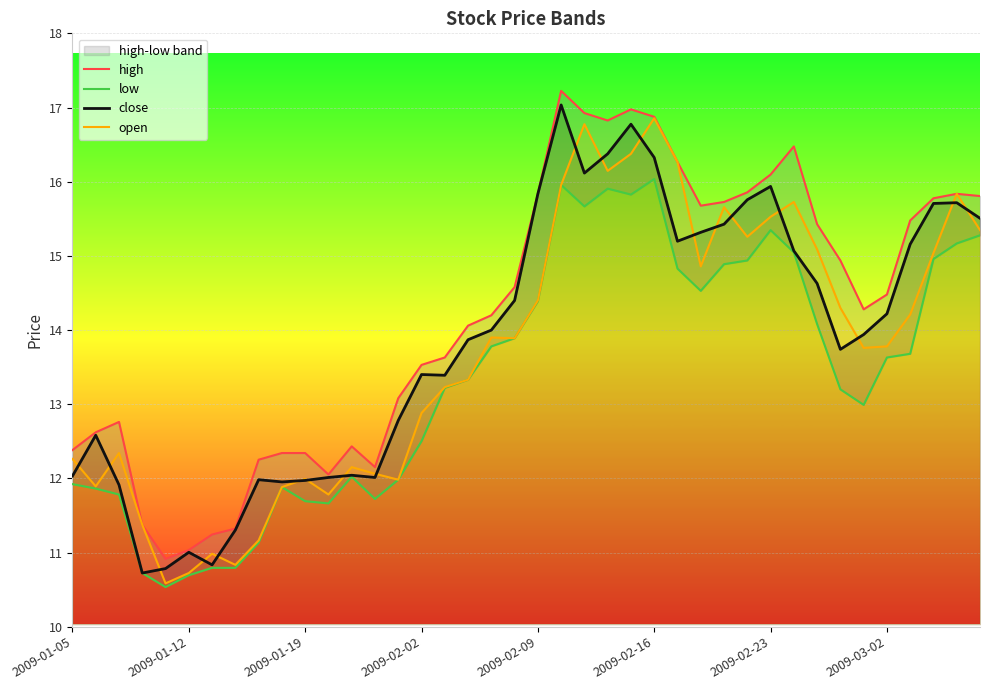

Between 37 and 18, which is larger?

37